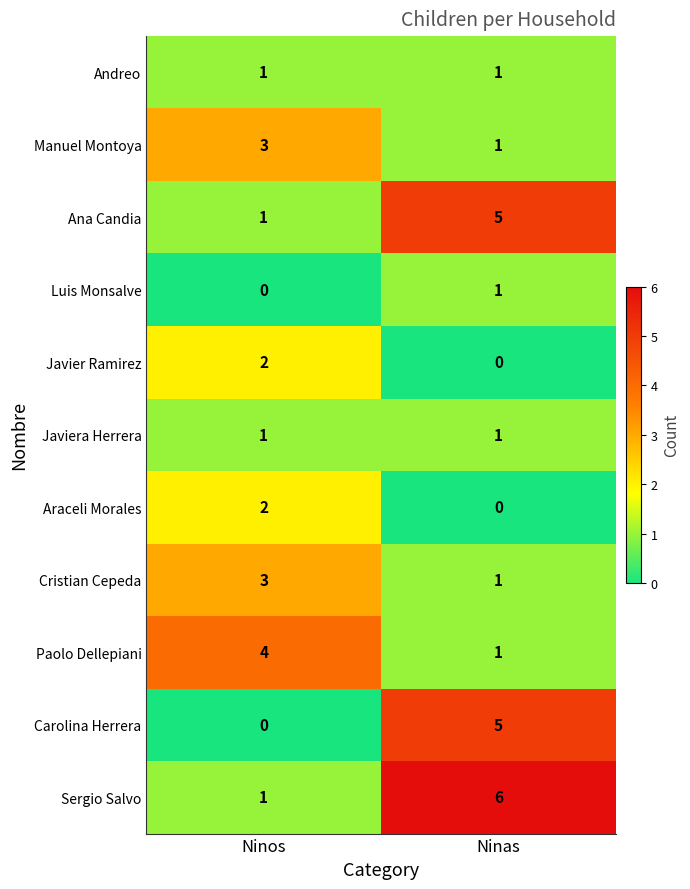

At which category is the sum across all series the highest?

Ninas